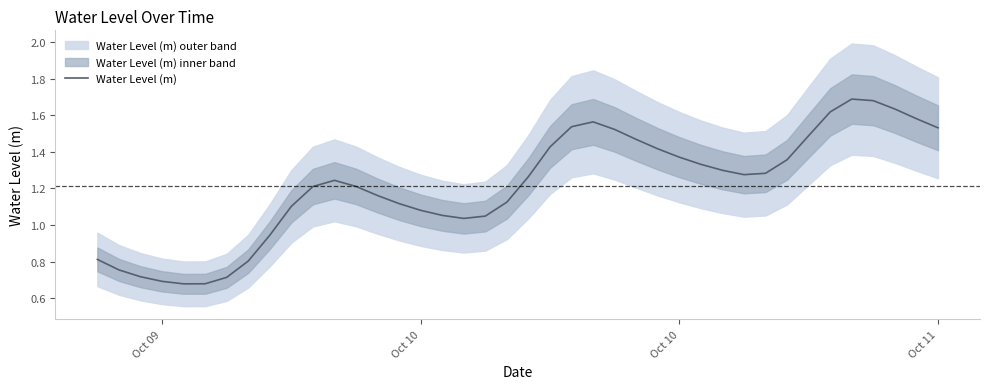

Reading left to right, transcribe all the data shown in this chart.

0.8	0.8	0.7	0.7	0.7	0.7	0.7	0.8	0.9	1.1	1.2	1.2	1.2	1.2	1.1	1.1	1.1	1.0	1.0	1.1	1.3	1.4	1.5	1.6	1.5	1.5	1.4	1.4	1.3	1.3	1.3	1.3	1.4	1.5	1.6	1.7	1.7	1.6	1.6	1.5